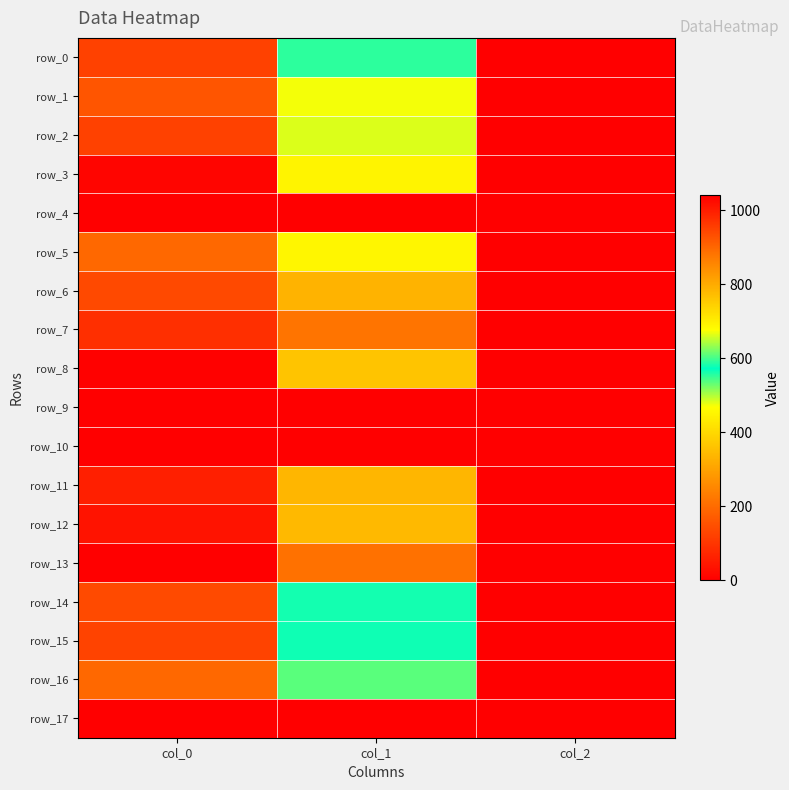

What is the greatest value displayed?

1040.0